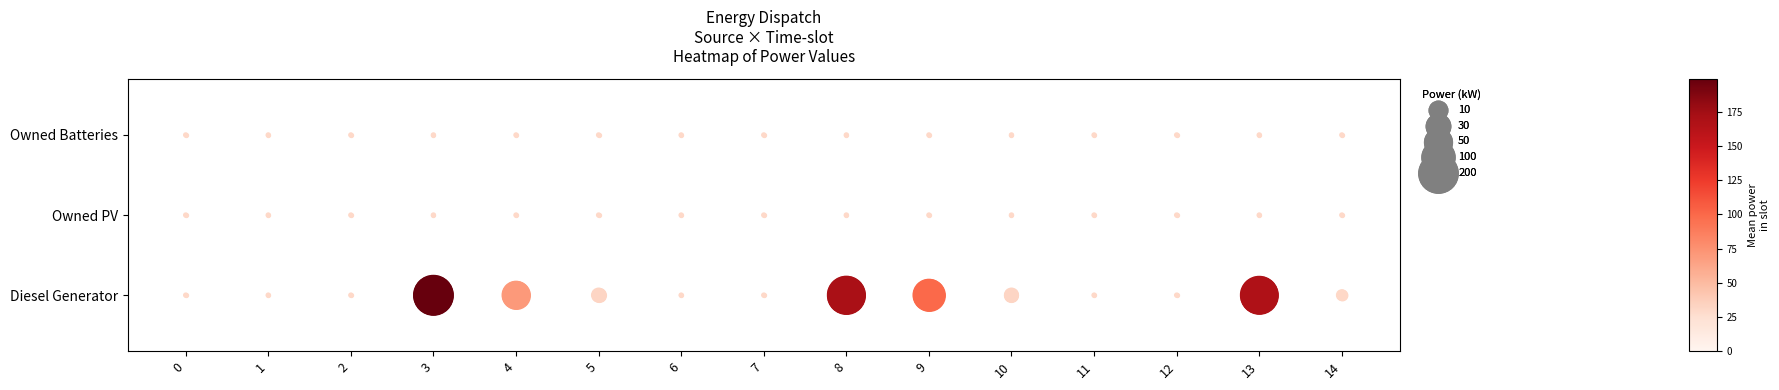

True or false: Owned Batteries has a value of 2 at 8.

True